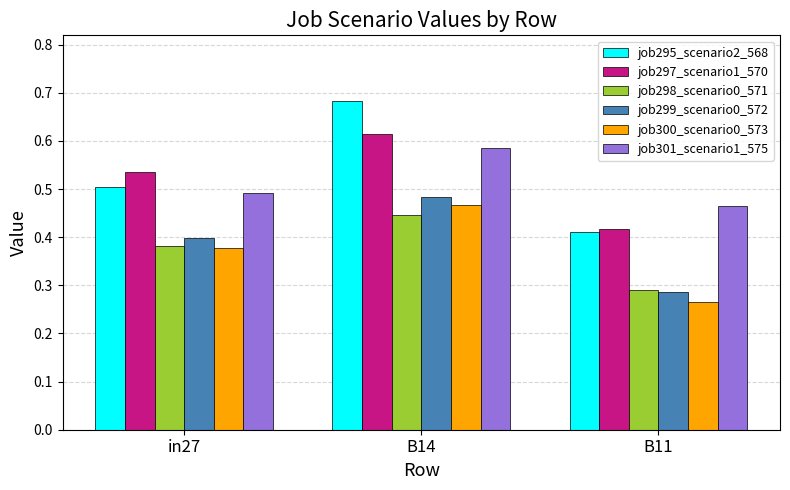

Where is job301_scenario1_575 nearest to the value 0?

B11